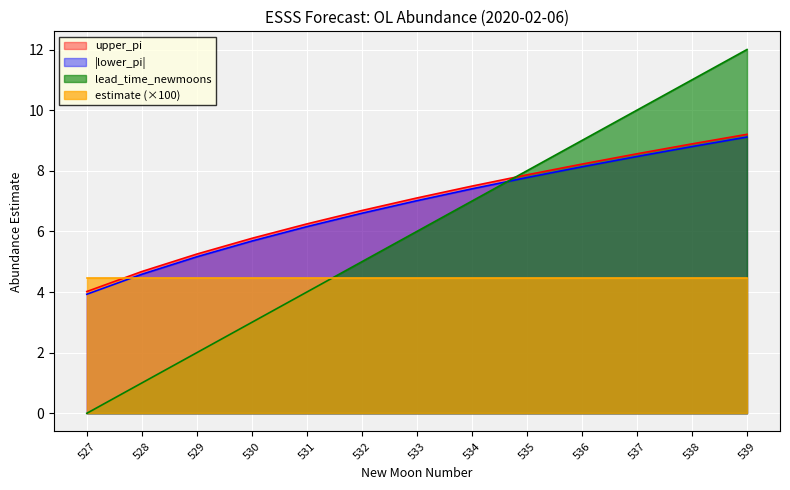

What is the average value of the upper_pi series?

6.9